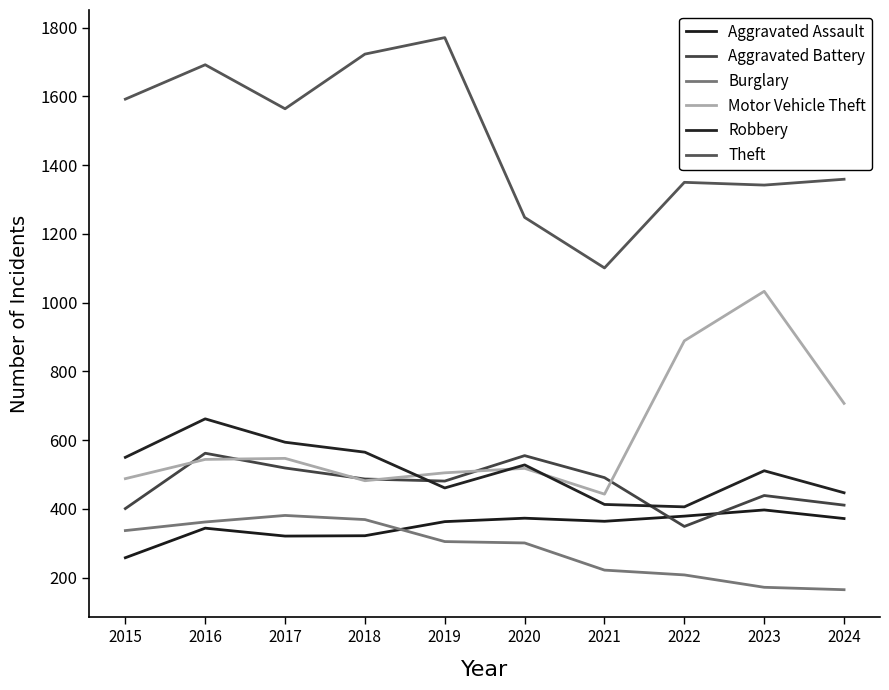

Reading left to right, what are all the values shown in this chart?

Aggravated Assault: 2015=258	2016=344	2017=321	2018=322	2019=363	2020=373	2021=364	2022=379	2023=397	2024=372
Aggravated Battery: 2015=401	2016=562	2017=519	2018=487	2019=481	2020=555	2021=491	2022=349	2023=439	2024=411
Burglary: 2015=337	2016=362	2017=381	2018=369	2019=305	2020=301	2021=222	2022=208	2023=172	2024=165
Motor Vehicle Theft: 2015=488	2016=544	2017=547	2018=482	2019=505	2020=518	2021=443	2022=889	2023=1033	2024=707
Robbery: 2015=550	2016=662	2017=594	2018=565	2019=461	2020=528	2021=413	2022=406	2023=511	2024=447
Theft: 2015=1592	2016=1692	2017=1564	2018=1723	2019=1771	2020=1248	2021=1101	2022=1350	2023=1342	2024=1359